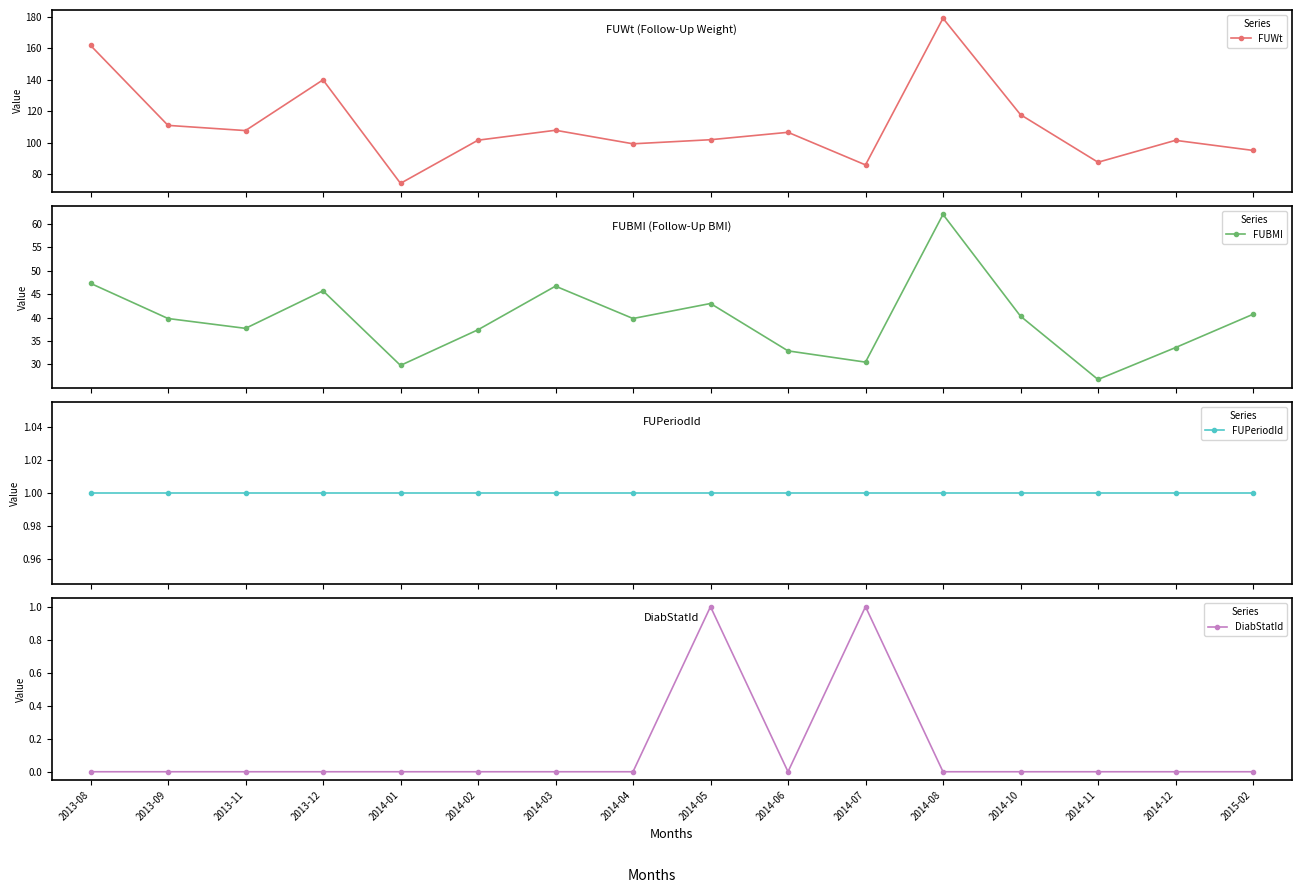

List the labels in order of FUWt value, largest first.

2014-08, 2013-08, 2013-12, 2014-10, 2013-09, 2014-03, 2013-11, 2014-06, 2014-05, 2014-02, 2014-12, 2014-04, 2015-02, 2014-11, 2014-07, 2014-01